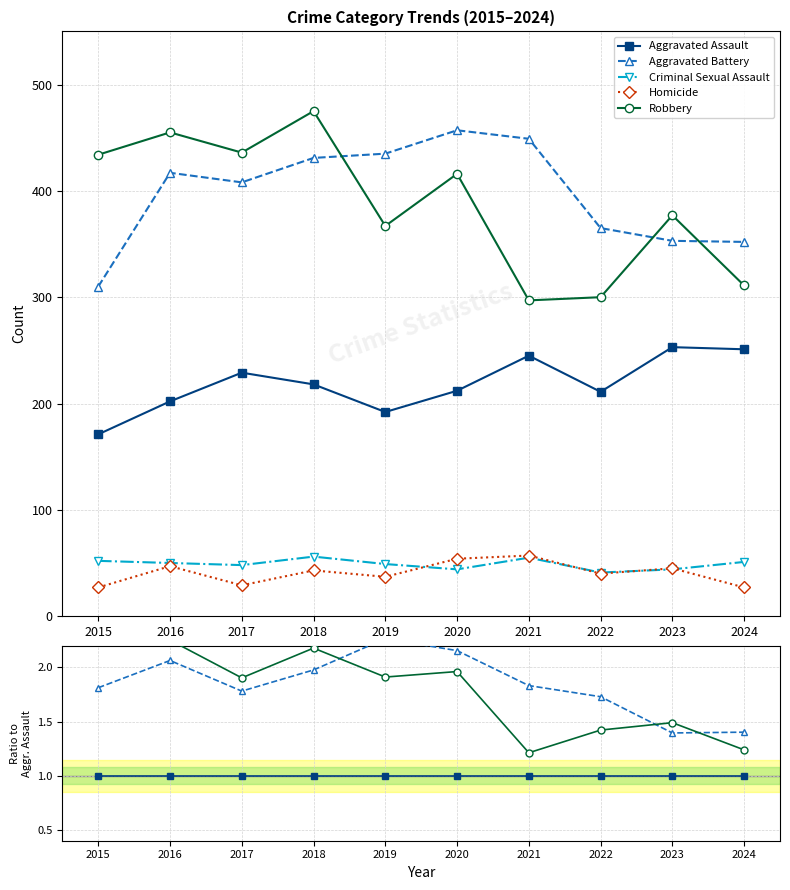

True or false: Robbery and Criminal Sexual Assault cross at least once.

False